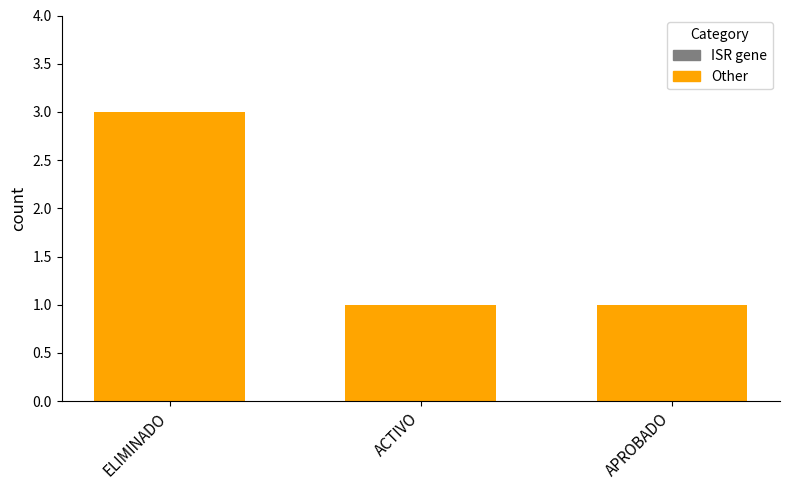

Reading right to left, list all the values displayed in this chart.

APROBADO=1	ACTIVO=1	ELIMINADO=3